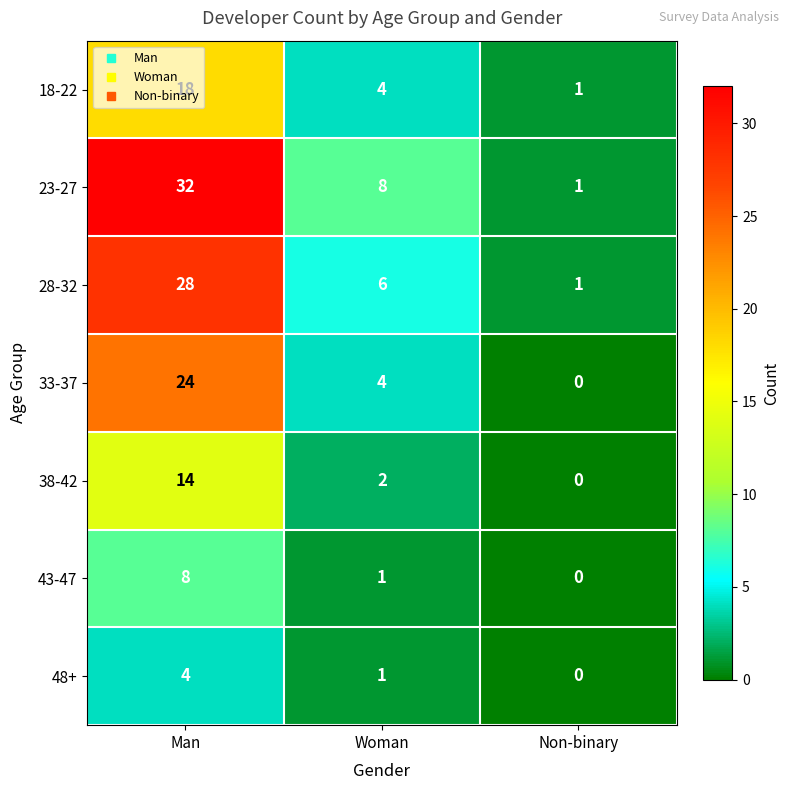

True or false: 33-37 has a value of 0 at Non-binary.

True